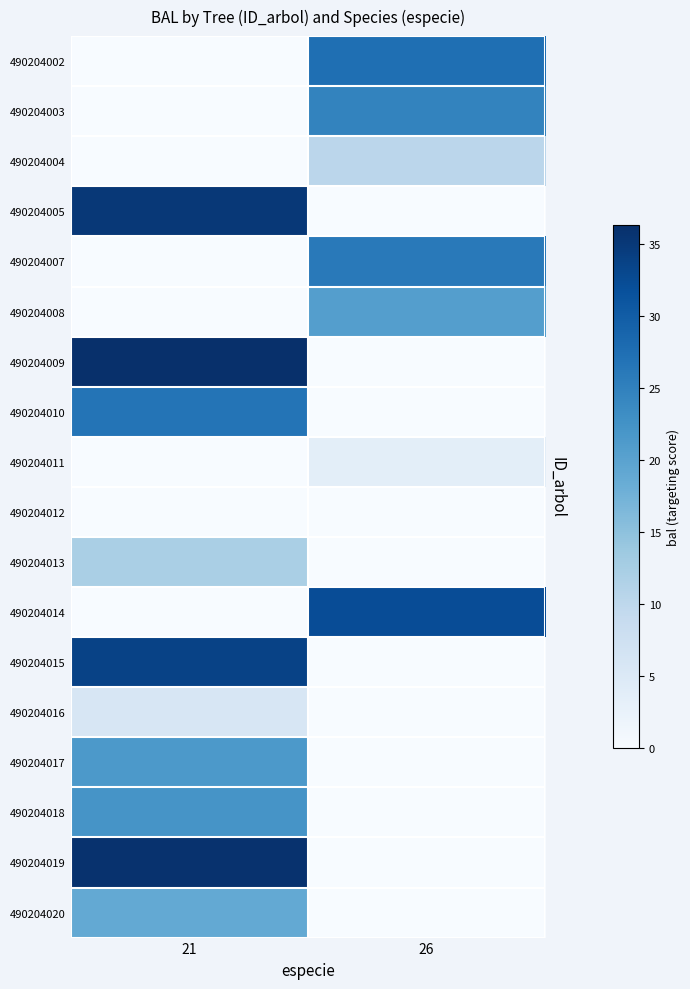

Reading right to left, what are all the values shown in this chart?

490204002: 26=27.4	21=0.0
490204003: 26=24.6	21=0.0
490204004: 26=10.2	21=0.0
490204005: 26=0.0	21=35.0
490204007: 26=26.1	21=0.0
490204008: 26=20.6	21=0.0
490204009: 26=0.0	21=36.3
490204010: 26=0.0	21=26.8
490204011: 26=3.6	21=0.0
490204012: 26=0.0	21=0.0
490204013: 26=0.0	21=12.3
490204014: 26=32.3	21=0.0
490204015: 26=0.0	21=33.7
490204016: 26=0.0	21=5.9
490204017: 26=0.0	21=21.4
490204018: 26=0.0	21=22.2
490204019: 26=0.0	21=35.9
490204020: 26=0.0	21=18.8